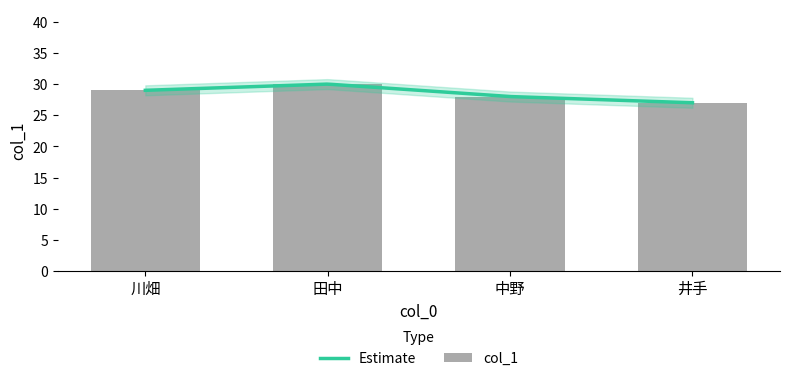

What is the label of the 2nd bar from the left?

田中